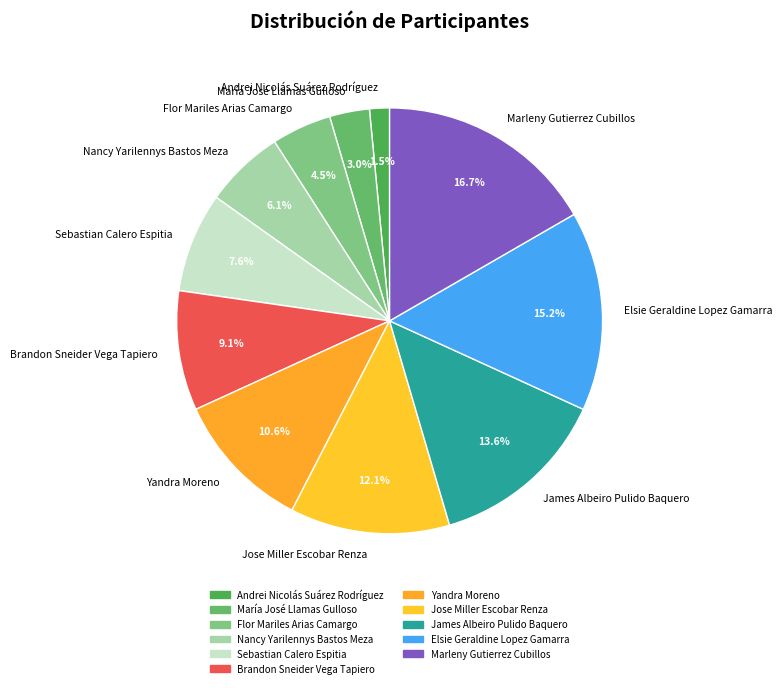

Is Nancy Yarilennys Bastos Meza the majority of the pie?

No